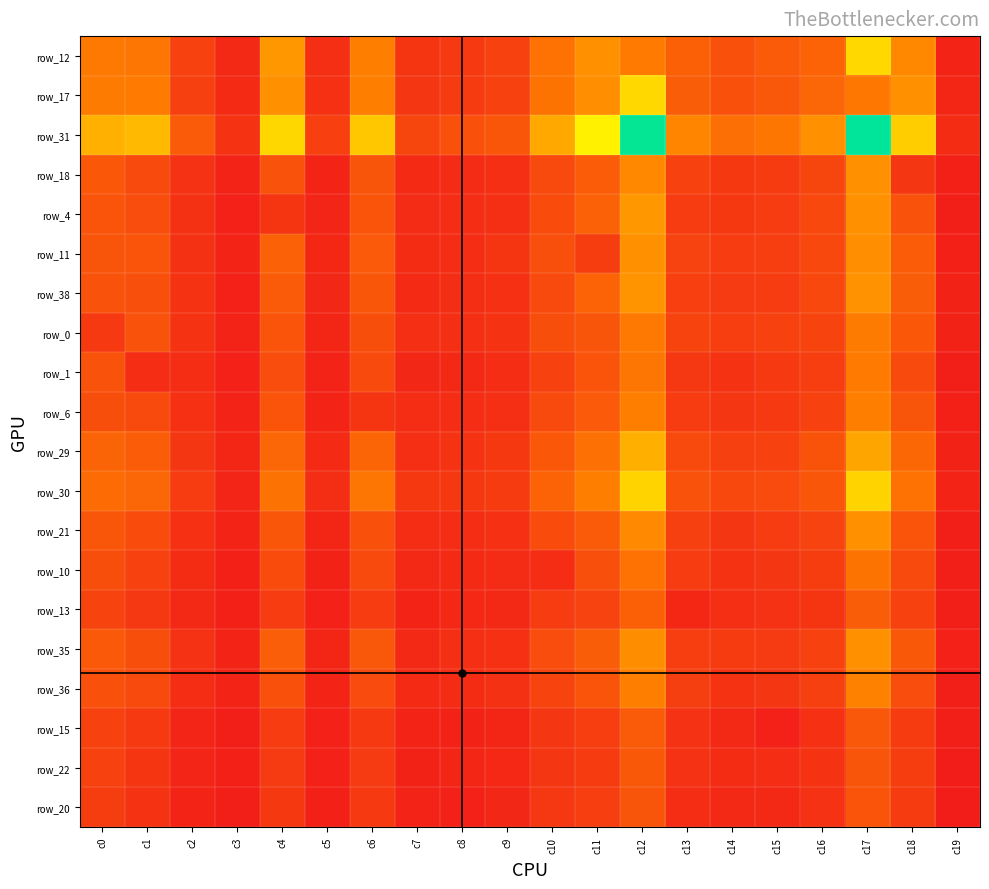

The row_10 series shows 564 at c14. True or false?

False